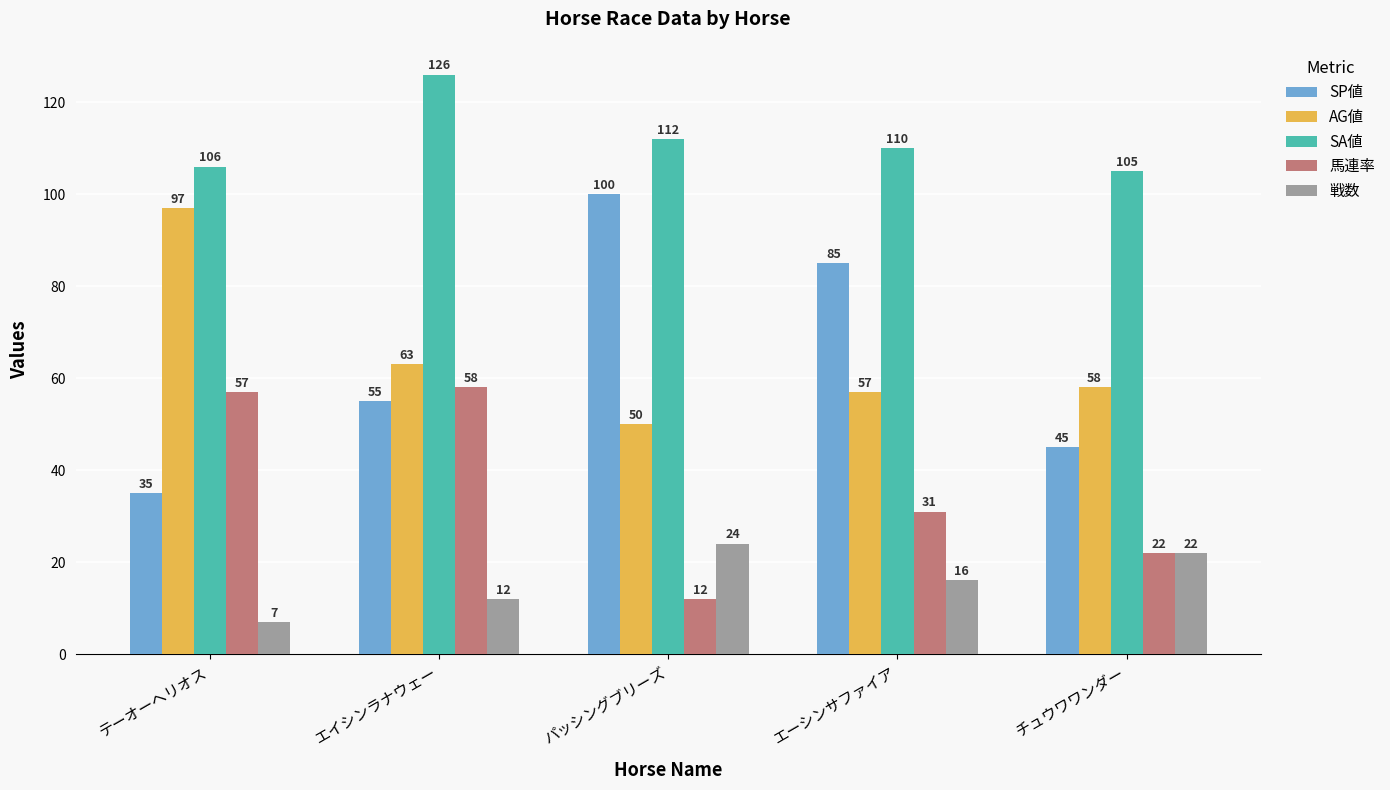

Where is 馬連率 nearest to the value 35?

エーシンサファイア